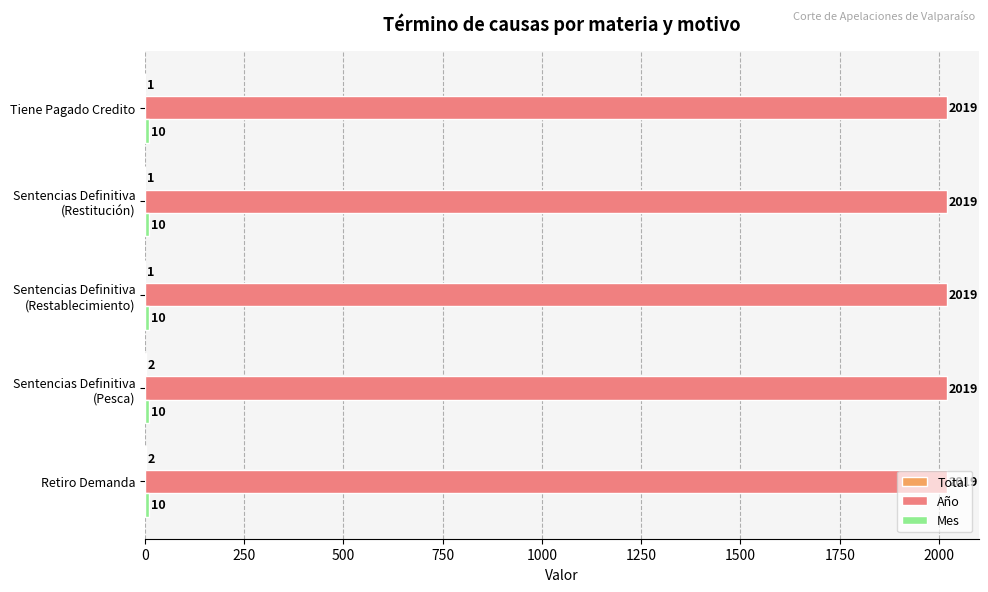

What is the maximum value shown in the chart?

2019